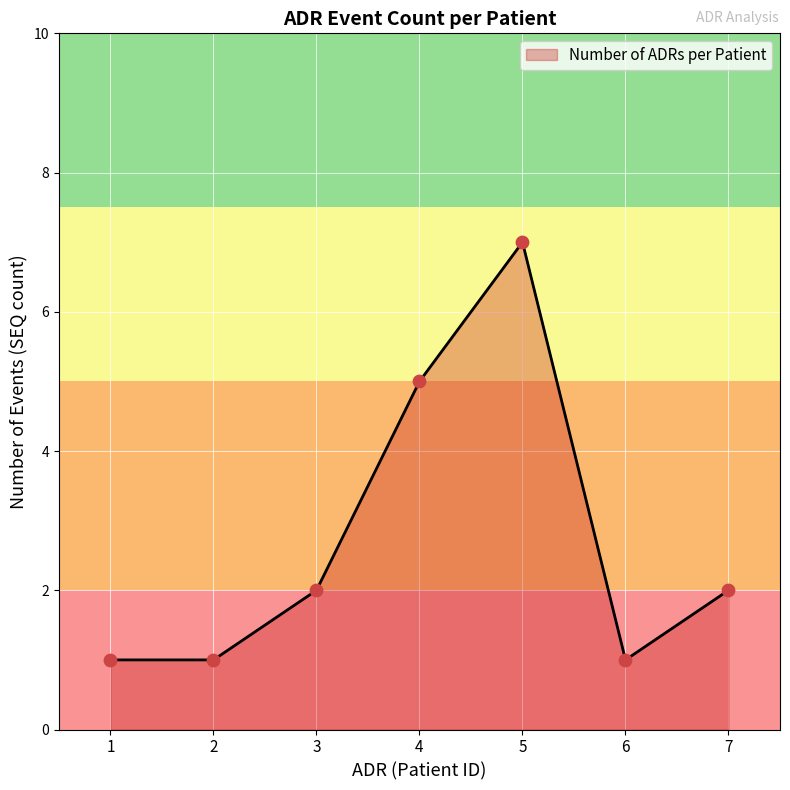

What is the change in value from 1 to 5?

+6